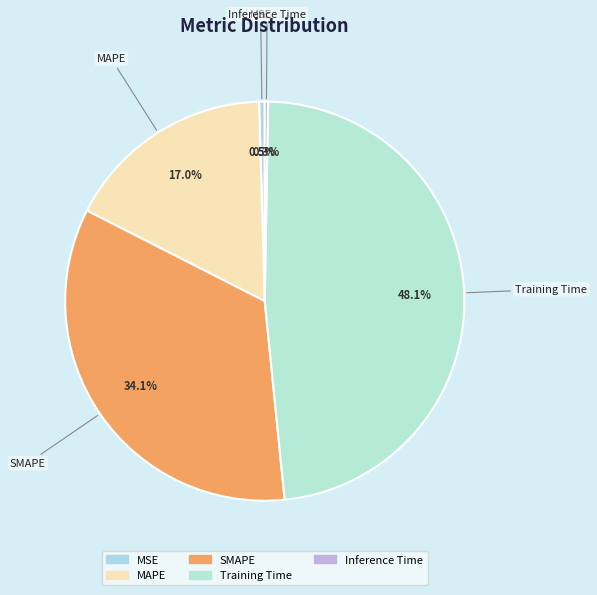

Which has a higher value, MSE or MAPE?

MAPE